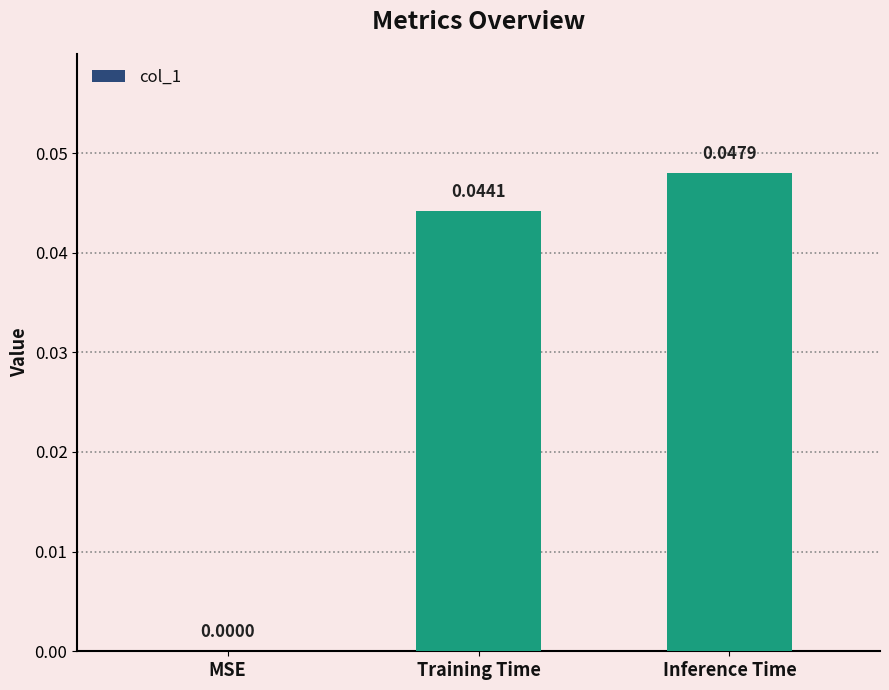

Is it true that the value at Inference Time is 0.0?

True